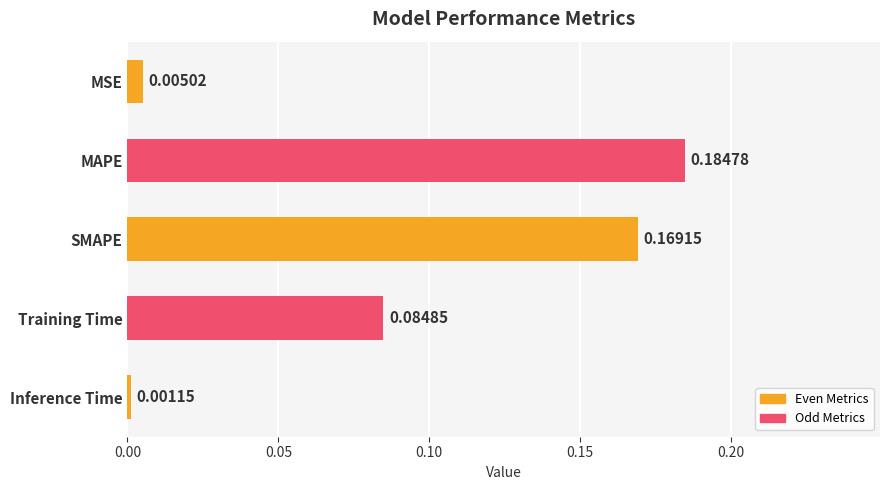

Rank the categories by value from lowest to highest.

Inference Time, MSE, Training Time, SMAPE, MAPE